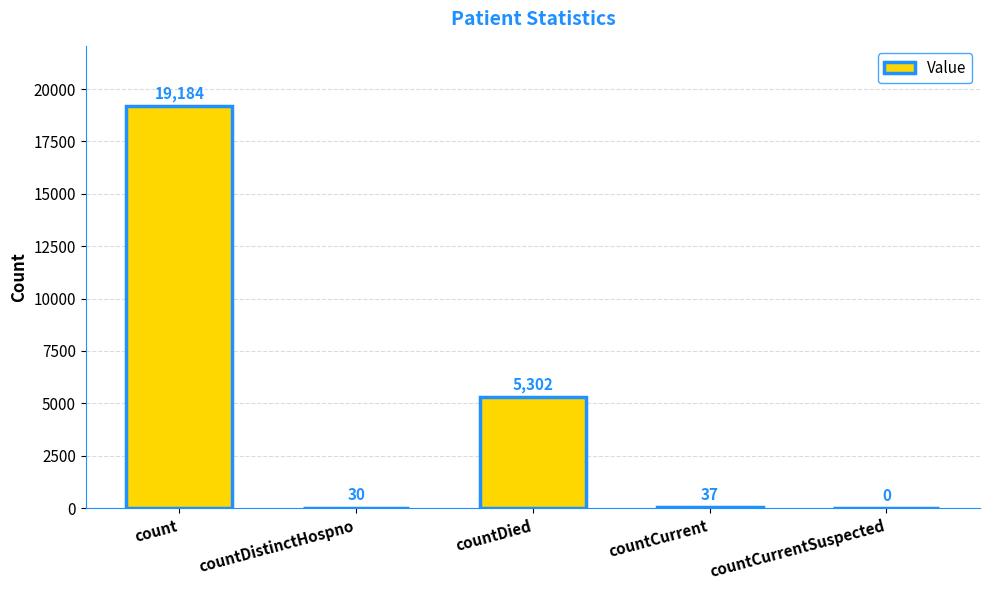

Is it true that the value at countDied is 5302?

True